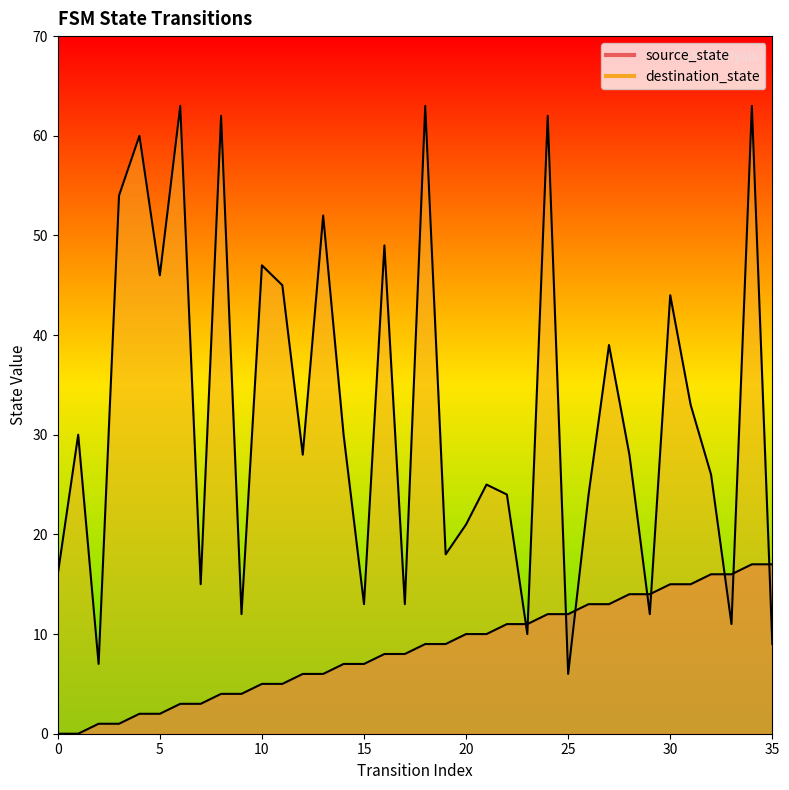

The destination_state series shows 62 at 24. True or false?

True